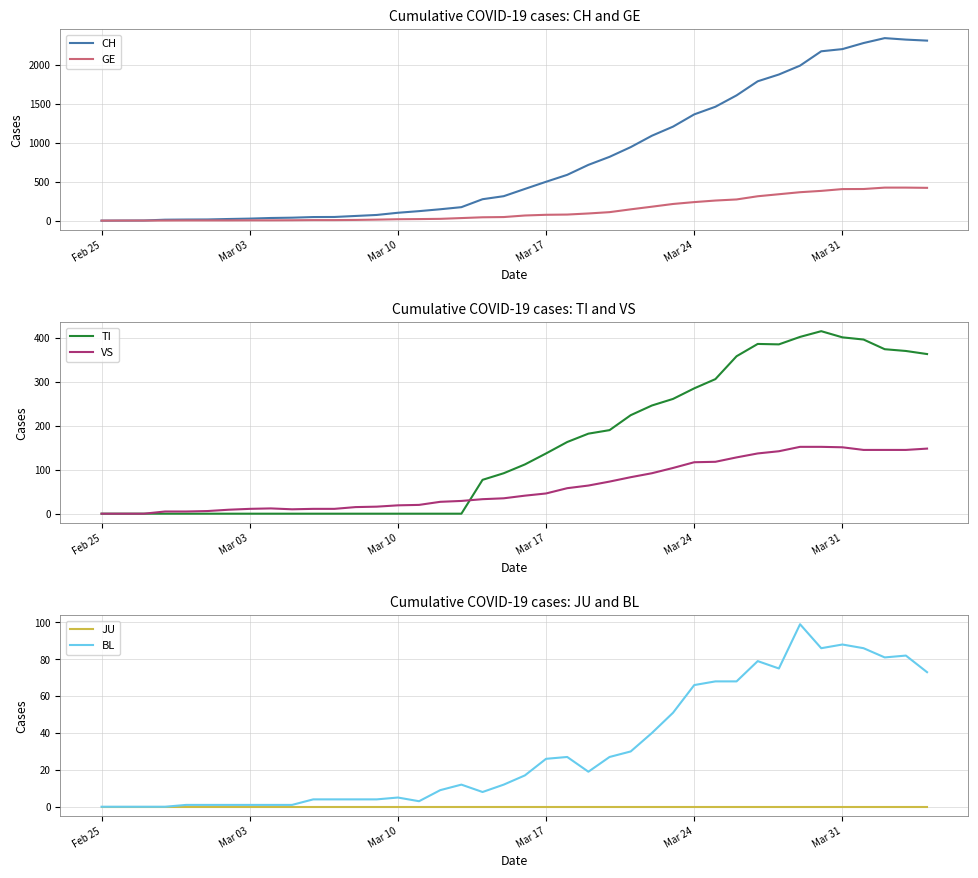

What is the maximum value for BL?

99